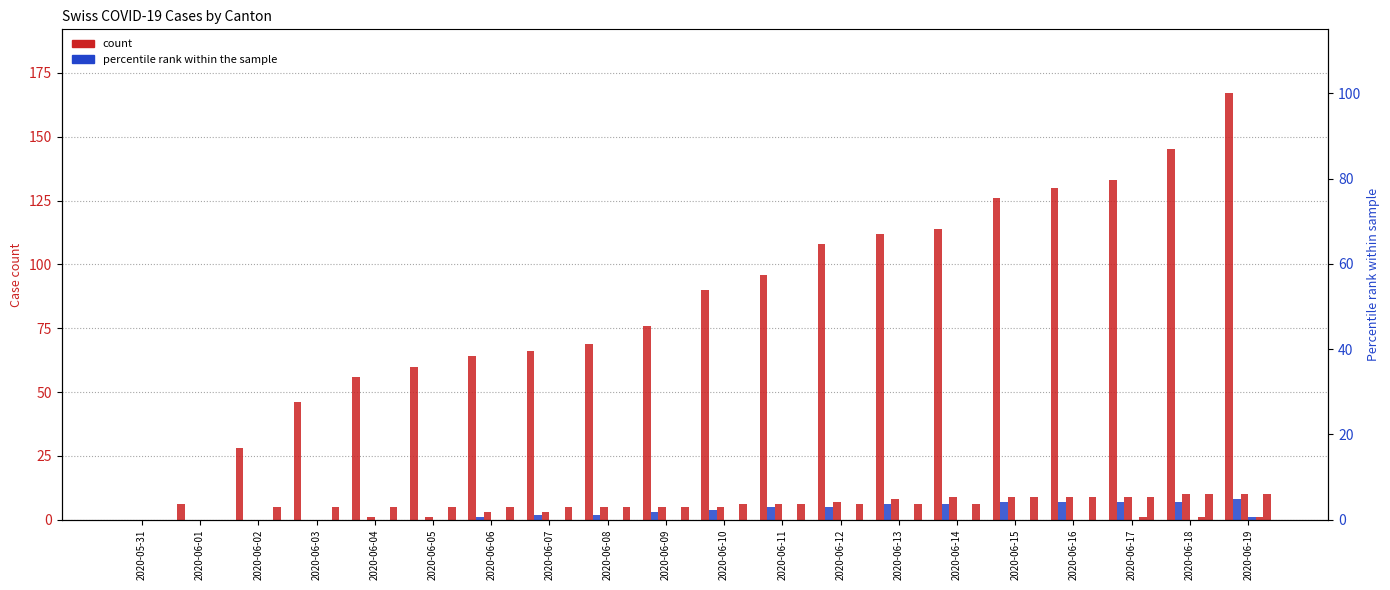

Which has a higher value, 2020-06-13 or 2020-06-17?

2020-06-17